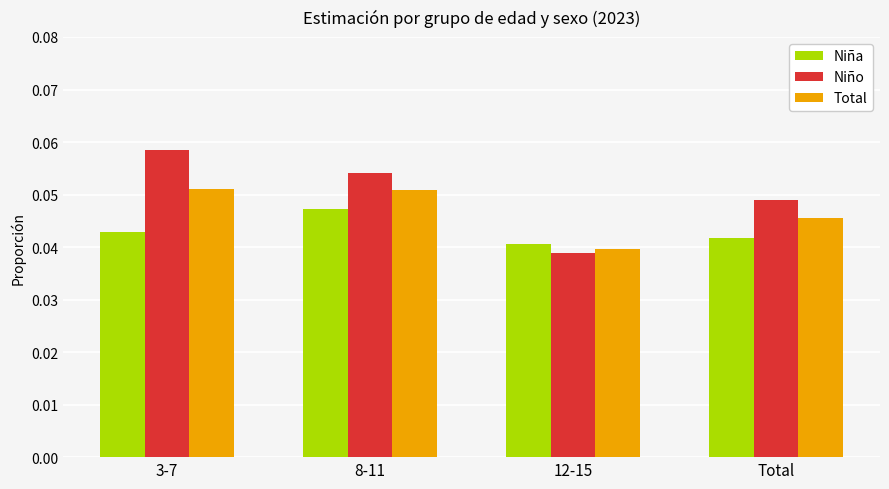

Which series has the widest spread of values?

Niño